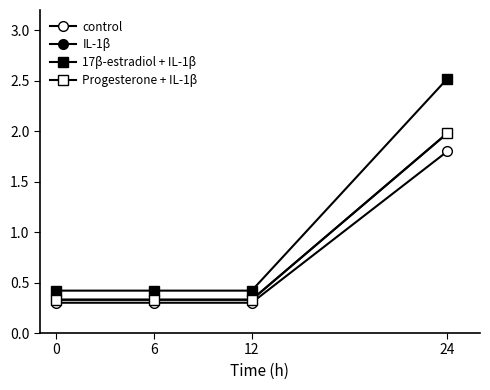

Is the value of Progesterone + IL-1β at 0 greater than the value of IL-1β at 24?

No